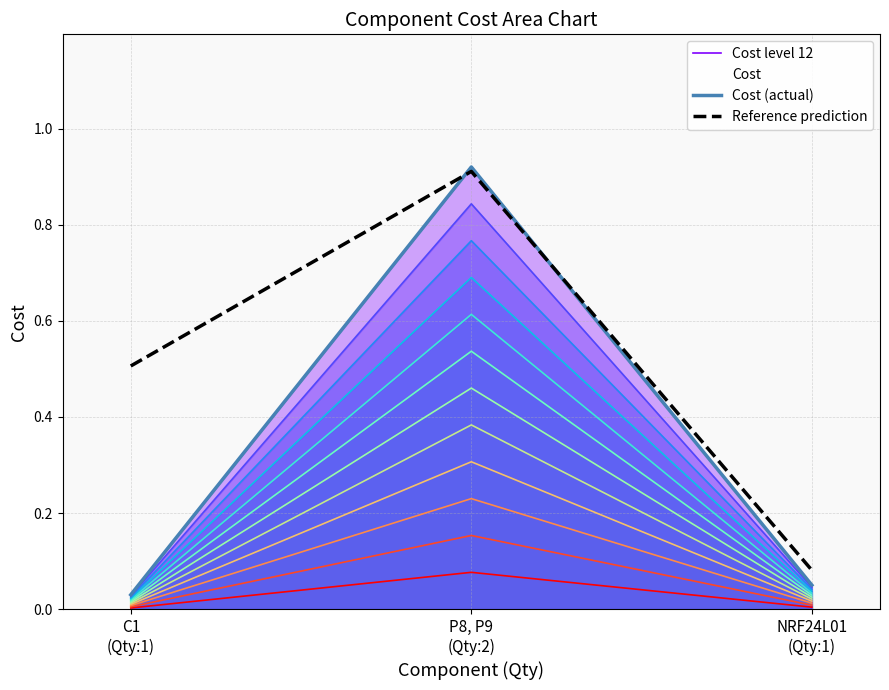

Between C1
(Qty:1) and P8, P9
(Qty:2), which is larger?

P8, P9
(Qty:2)